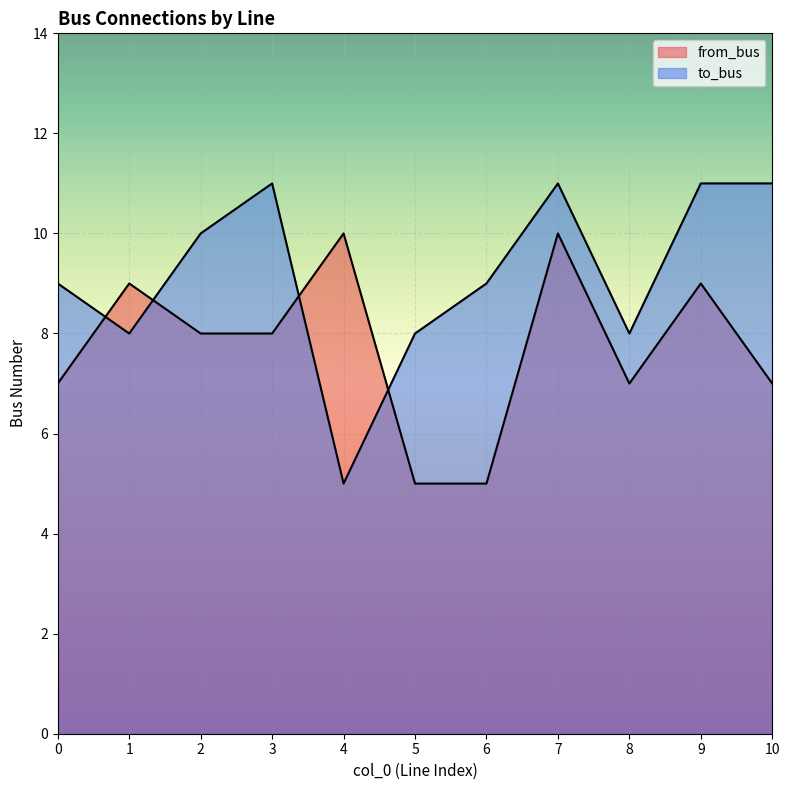

The from_bus series shows 3 at 10. True or false?

False